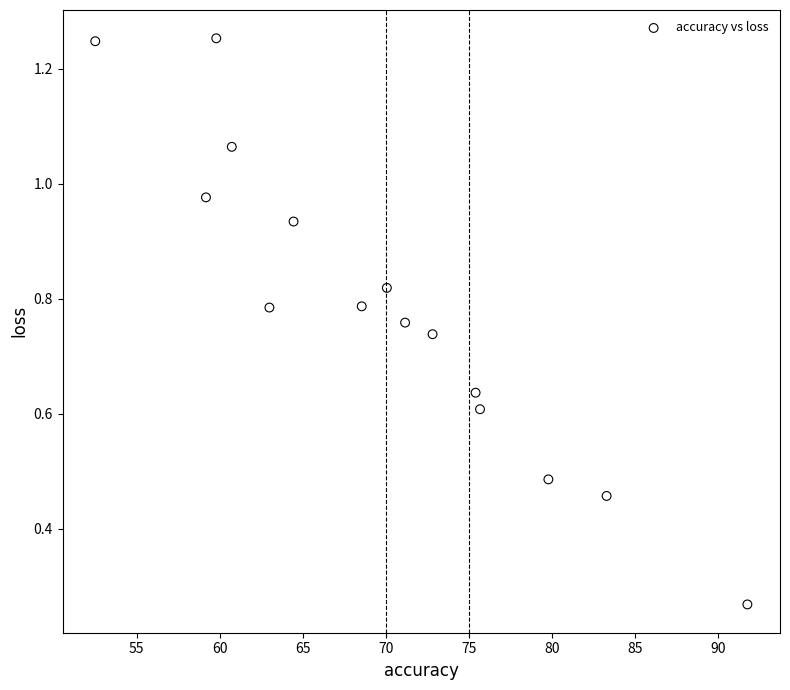

What is the range of X values (max minus min)?

39.3